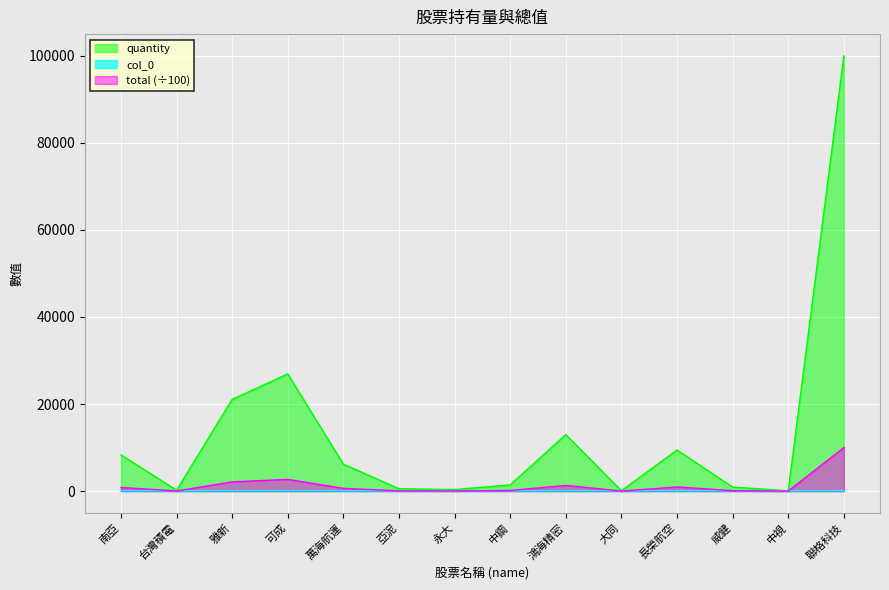

What is the average value of the col_0 series?

94.8